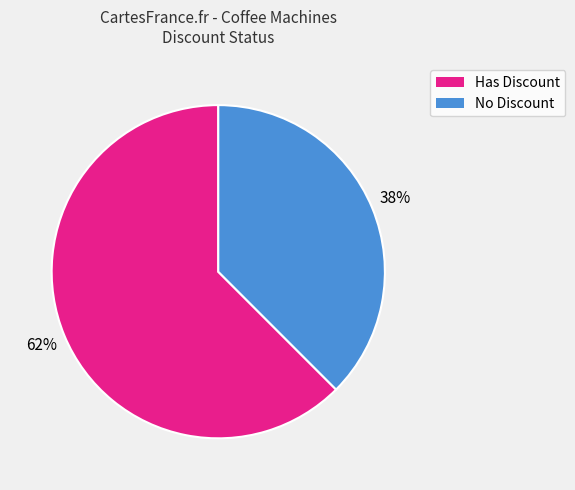

Count the number of slices in the pie.

2